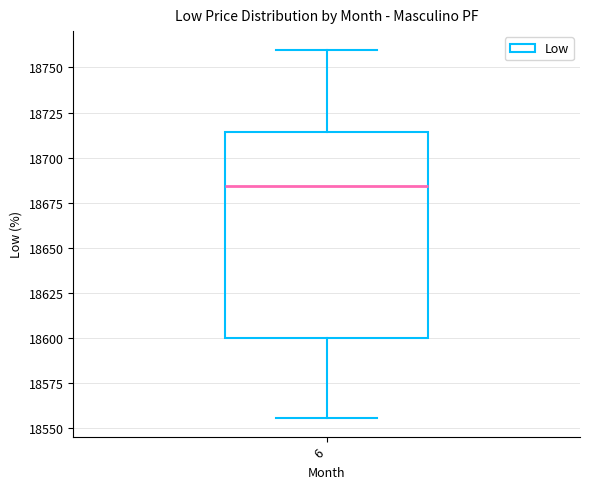

Transcribe this box plot: give where the median line is, the range the box spans, and where the two whiskers end, as read against the y-axis. The values are not printed on the chart, so give them approximately, as read against the axis.

median 18685, box 18600 to 18715, whiskers 18555 to 18760